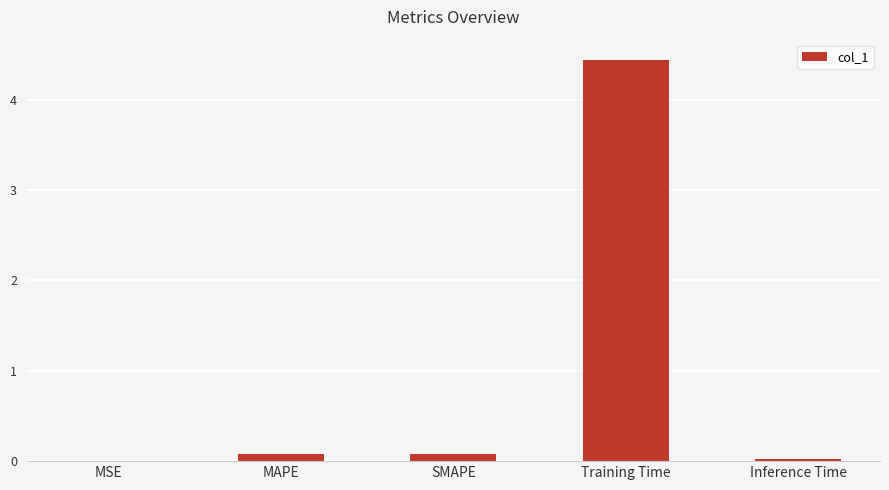

The chart shows a value of 1.6 at Training Time. True or false?

False